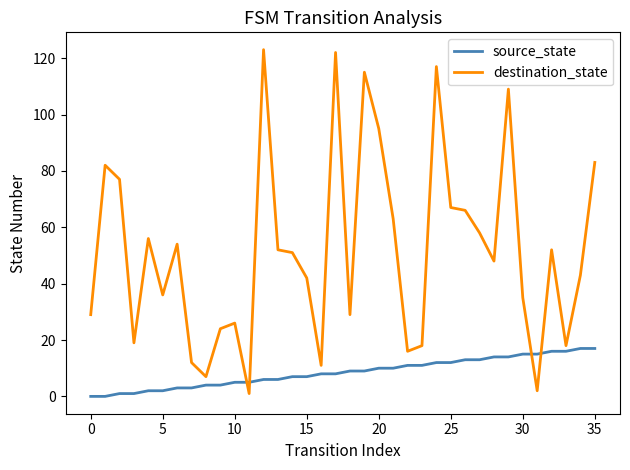

Does the chart display data point markers on the line(s)?

No